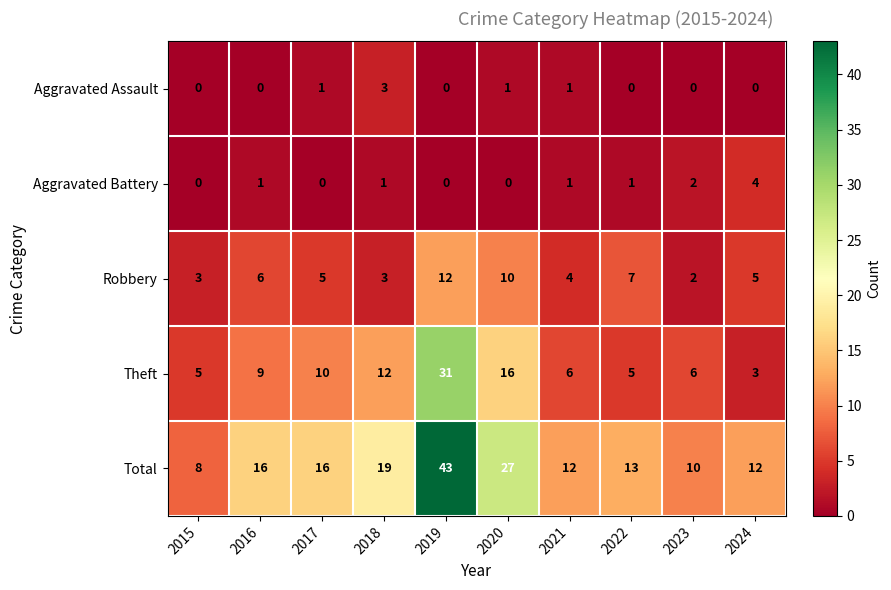

At how many categories does at least one series exceed 36?

1